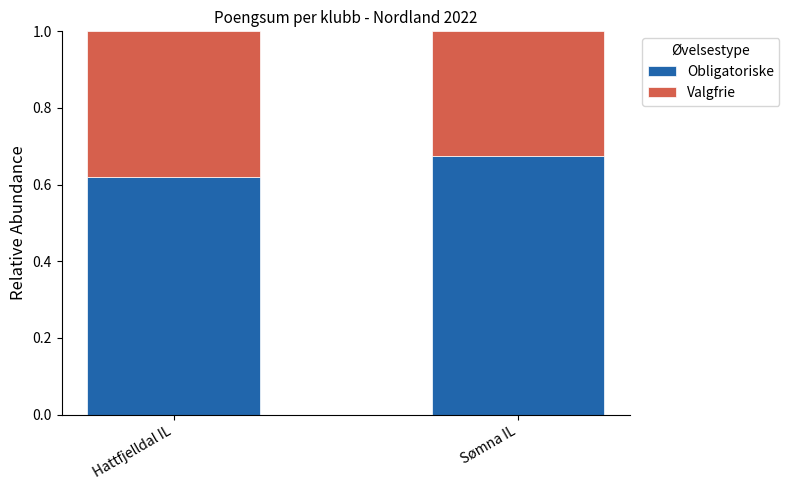

What is the sum of all Obligatoriske values?

1.3